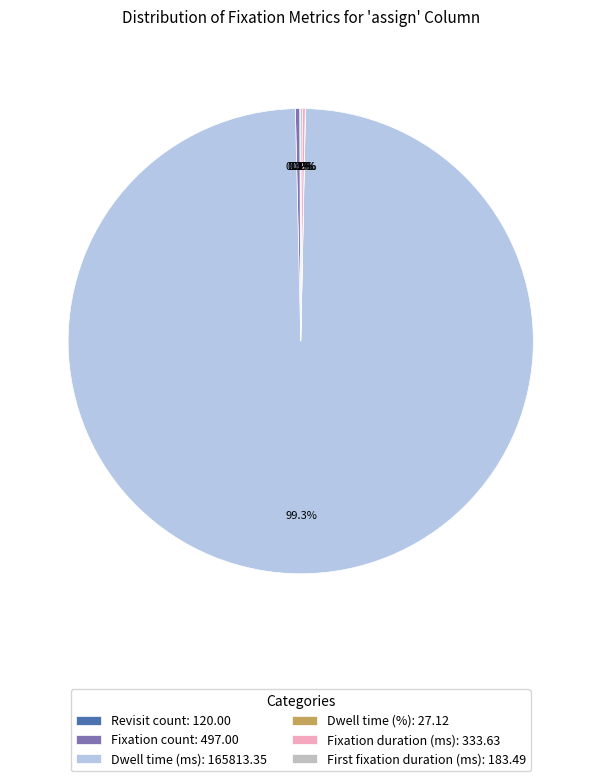

Is there any slice that represents more than half of the pie?

Yes